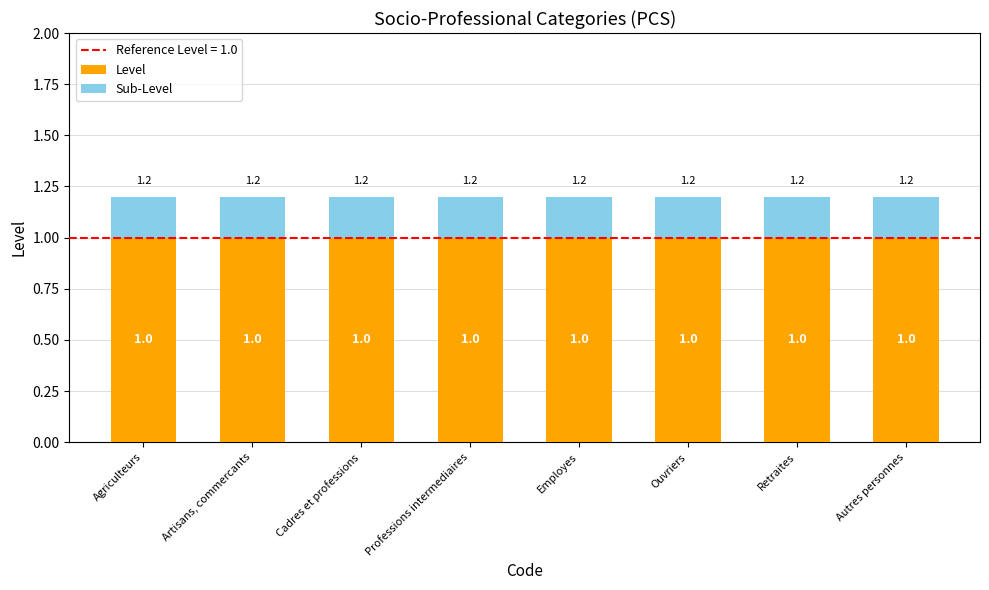

The Level series shows 1.5 at Artisans, commercants. True or false?

False